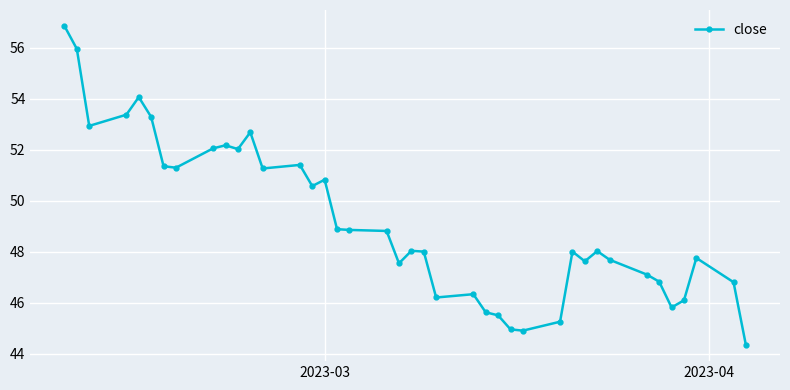

What is the difference between the maximum and minimum values?

12.5